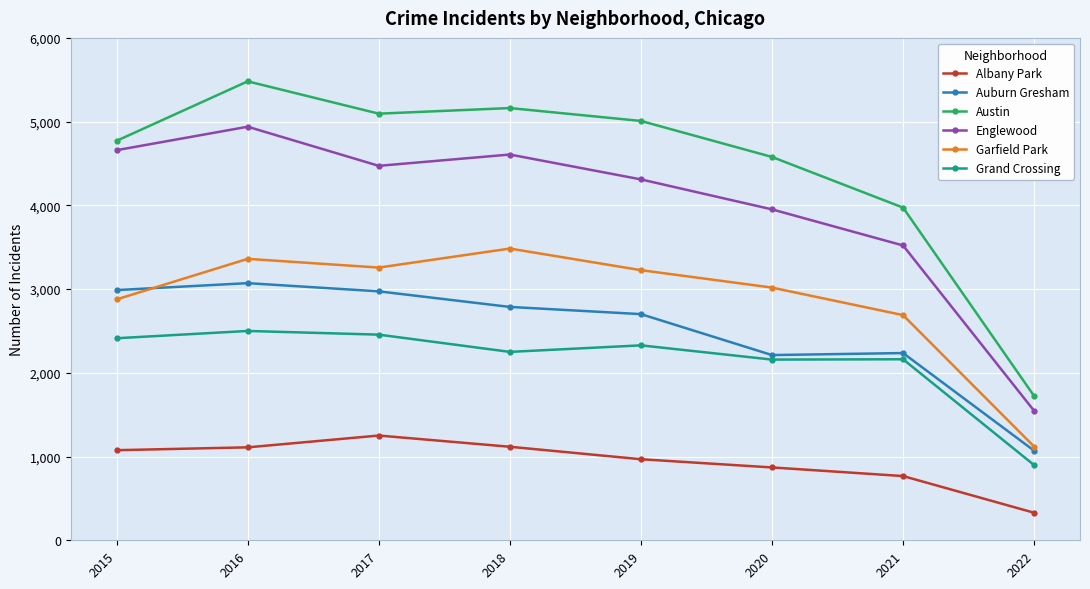

At which category does Austin reach its first local valley?

2017